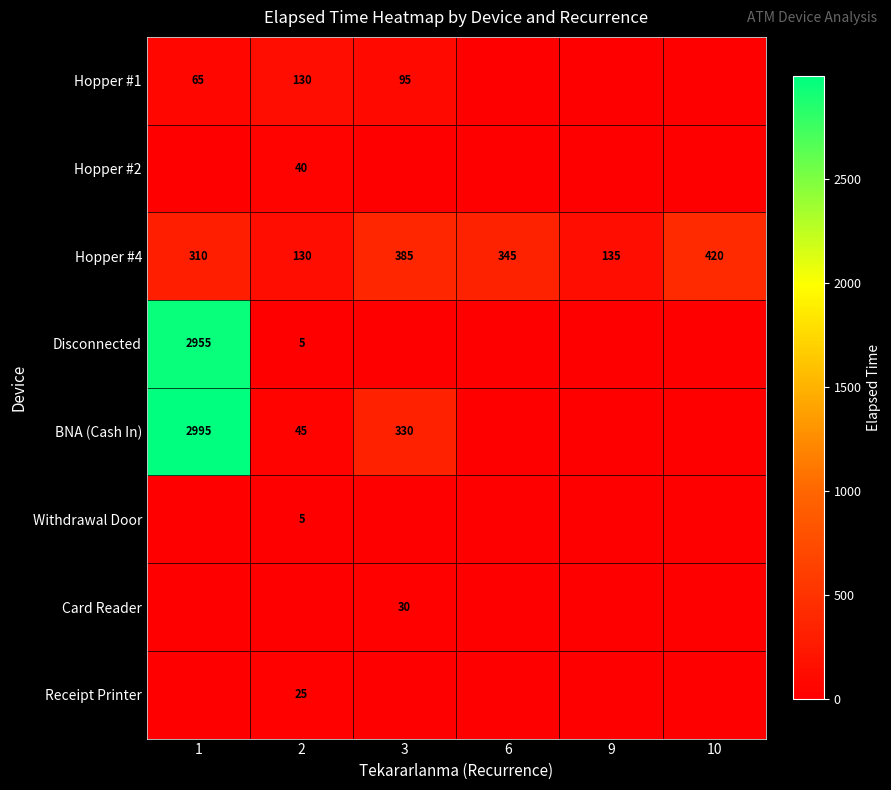

Where does the Hopper #4 series first go above 345?

3